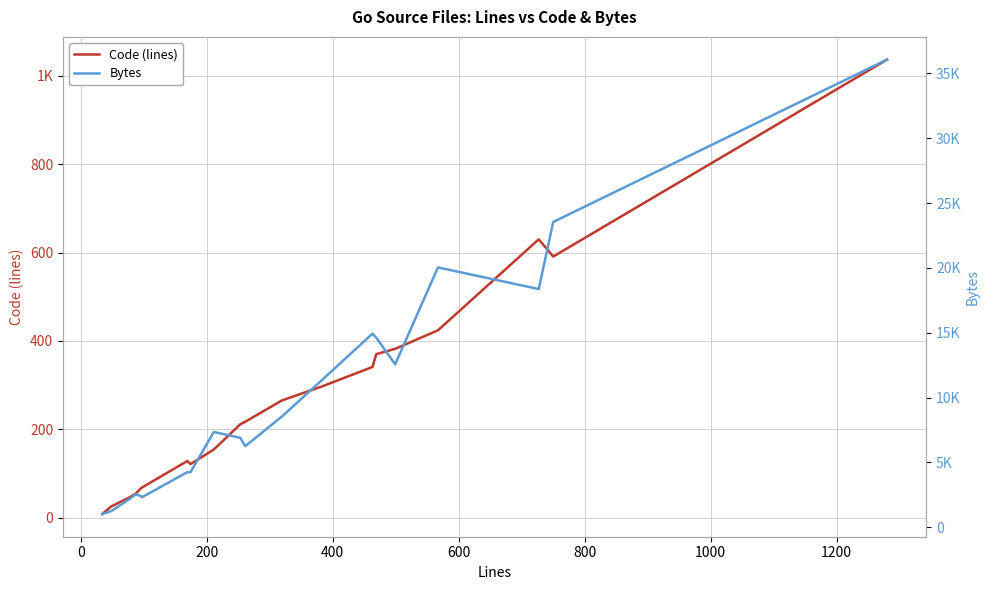

Which series has the largest range (max minus min)?

Bytes